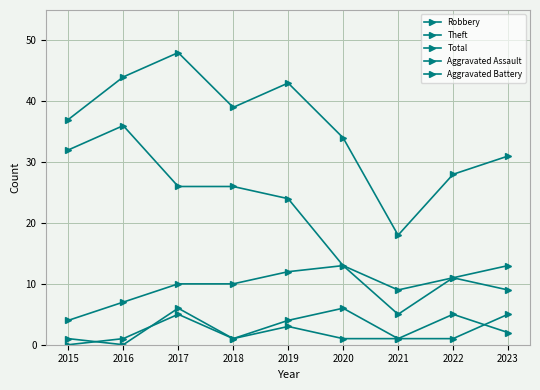

What is the sum of all Total values?

322